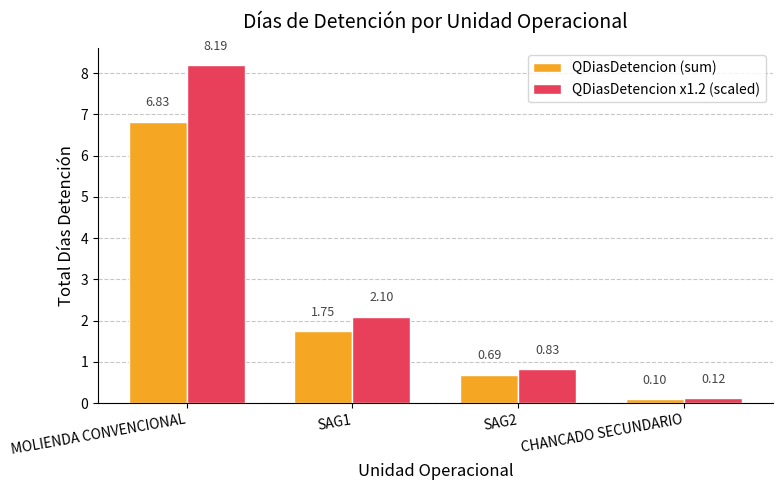

What is the difference between the maximum and minimum values in the QDiasDetencion (sum) series?

6.7